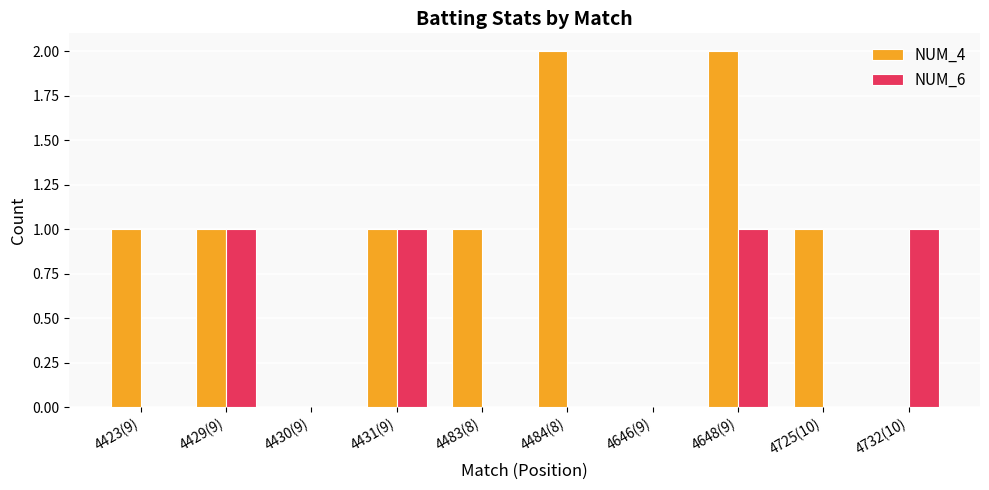

Are the bars horizontal?

No